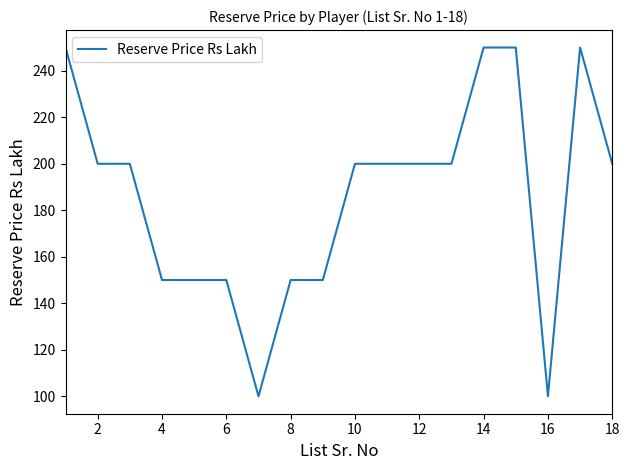

What is the smallest value displayed?

100